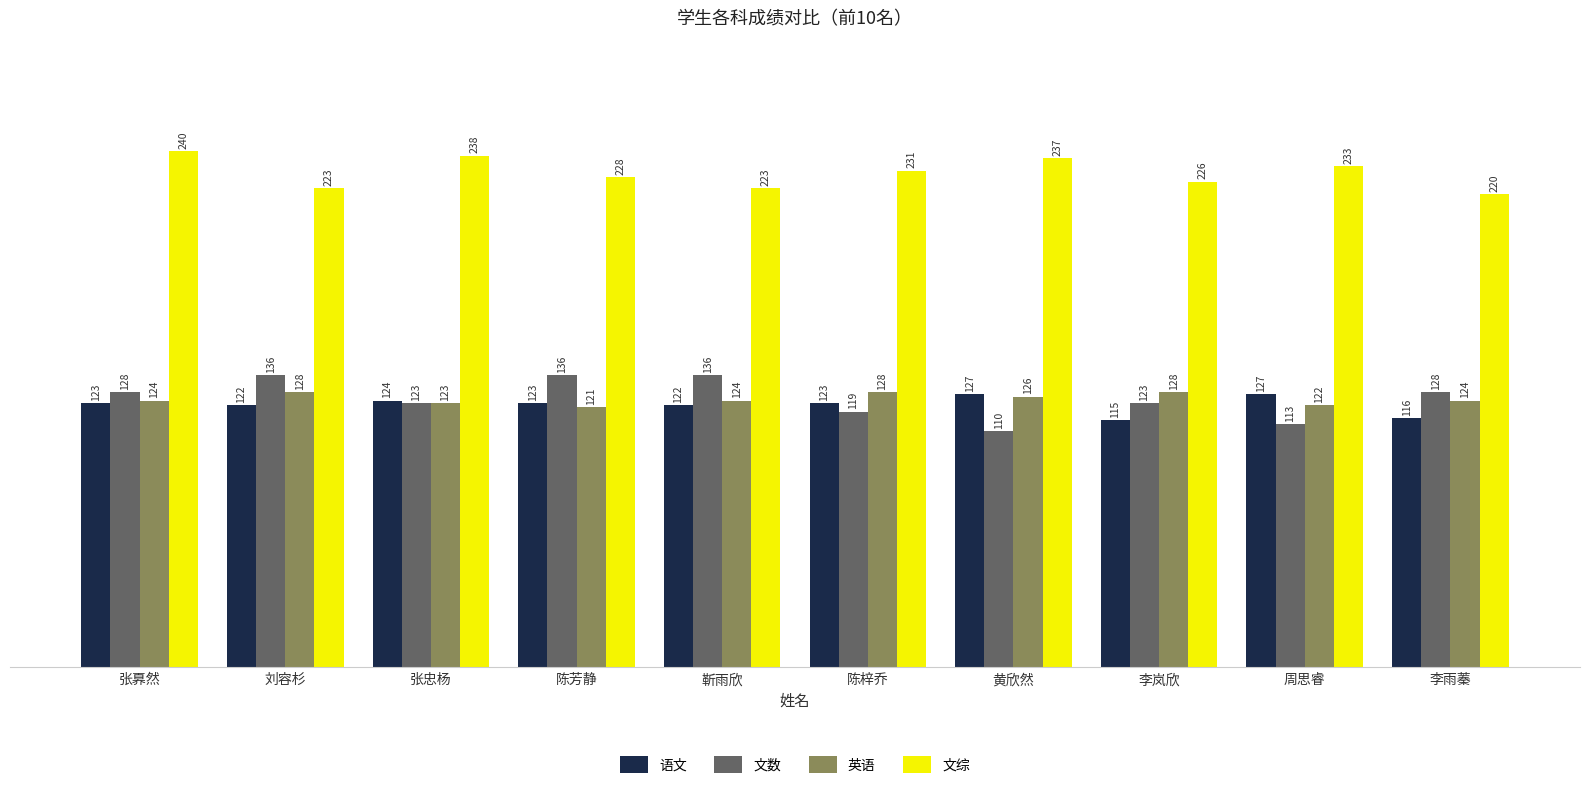

Reading right to left, what are all the values shown in this chart?

语文: 李雨蓁=116	周思睿=127	李岚欣=115	黄欣然=127	陈梓乔=123	靳雨欣=122	陈芳静=123	张忠杨=124	刘容杉=122	张奡然=123
文数: 李雨蓁=128	周思睿=113	李岚欣=123	黄欣然=110	陈梓乔=119	靳雨欣=136	陈芳静=136	张忠杨=123	刘容杉=136	张奡然=128
英语: 李雨蓁=124	周思睿=122	李岚欣=128	黄欣然=126	陈梓乔=128	靳雨欣=124	陈芳静=121	张忠杨=123	刘容杉=128	张奡然=124
文综: 李雨蓁=220	周思睿=233	李岚欣=226	黄欣然=237	陈梓乔=231	靳雨欣=223	陈芳静=228	张忠杨=238	刘容杉=223	张奡然=240